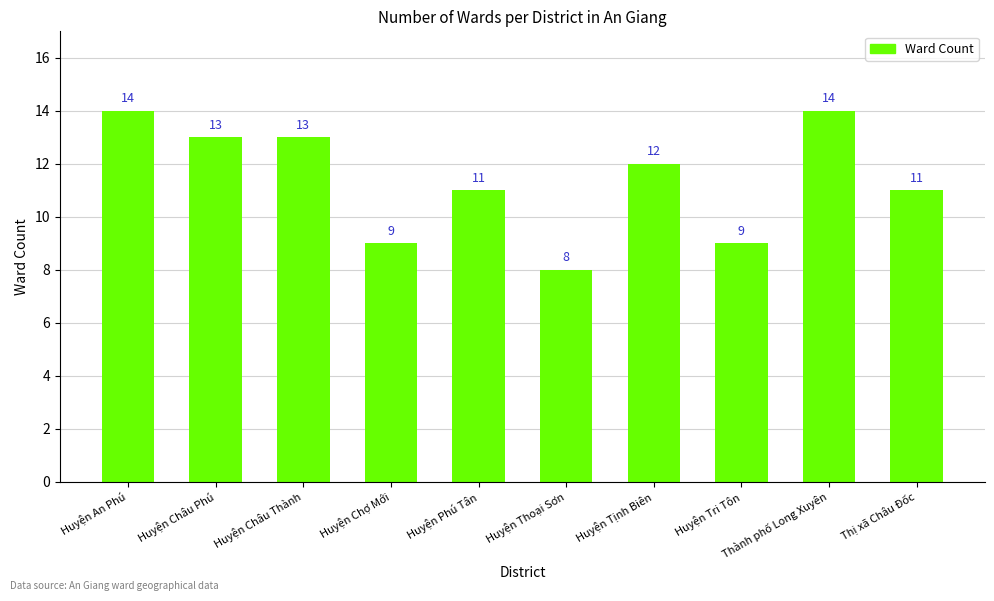

Which has a higher value, Huyện Thoại Sơn or Huyện Tịnh Biên?

Huyện Tịnh Biên